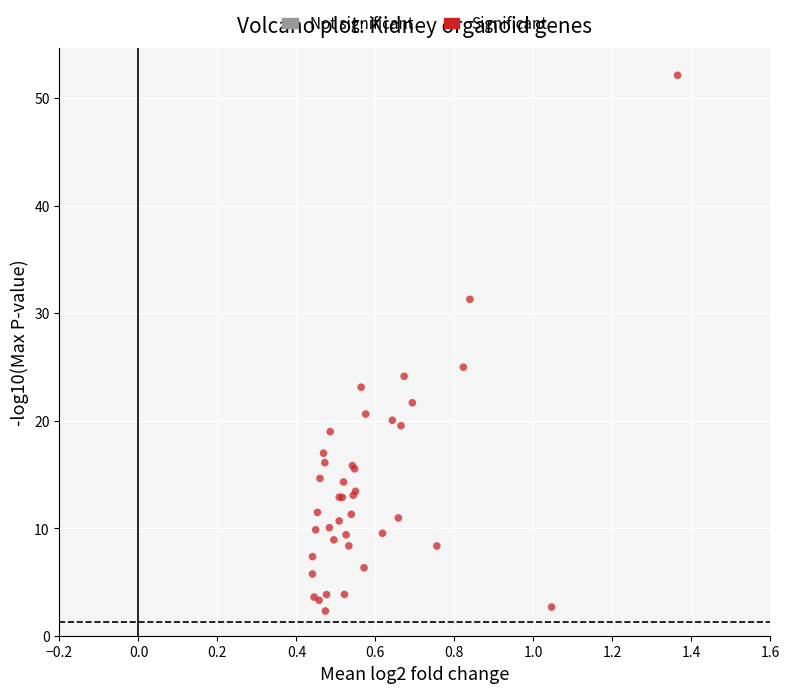

What Y value in the scatter plot is closest to 27?

25.0